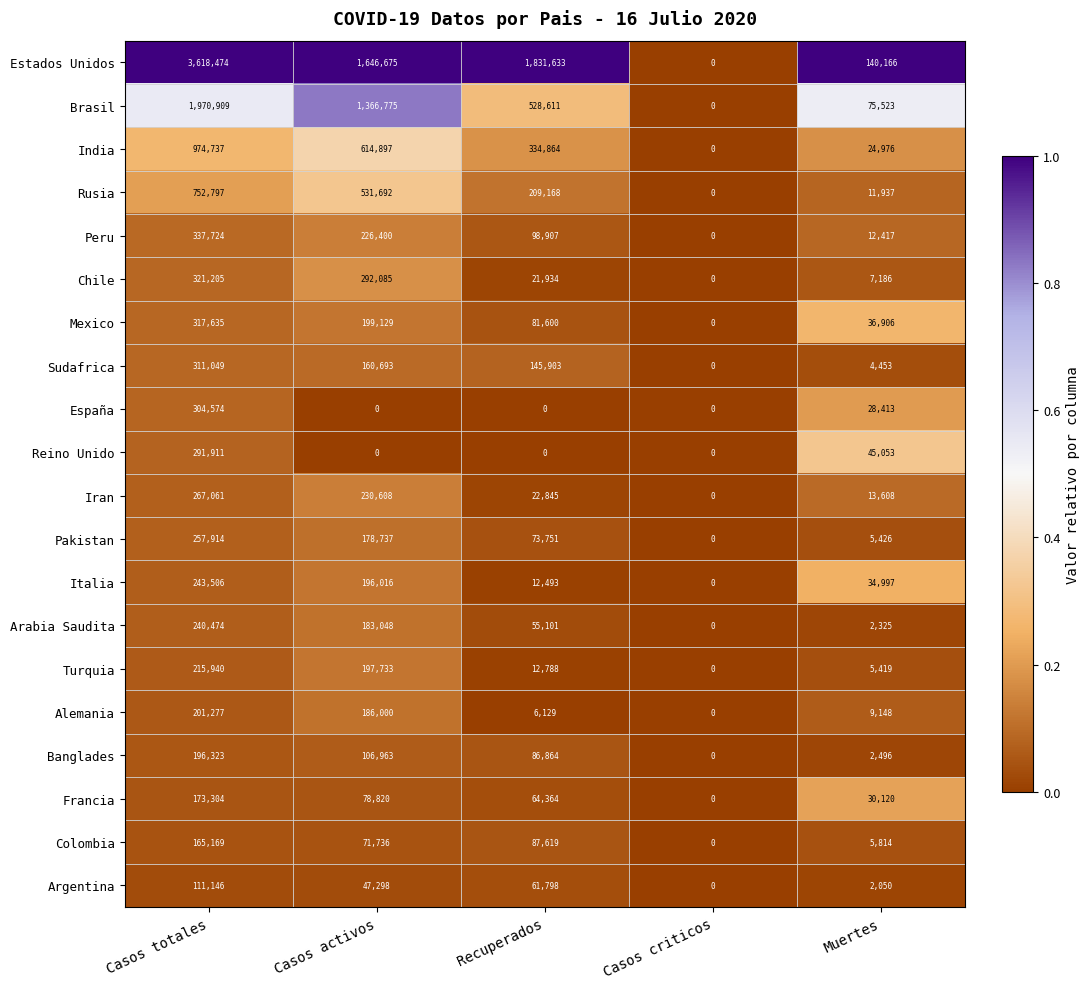

What is the difference between the second highest and minimum values in the India series?

614897